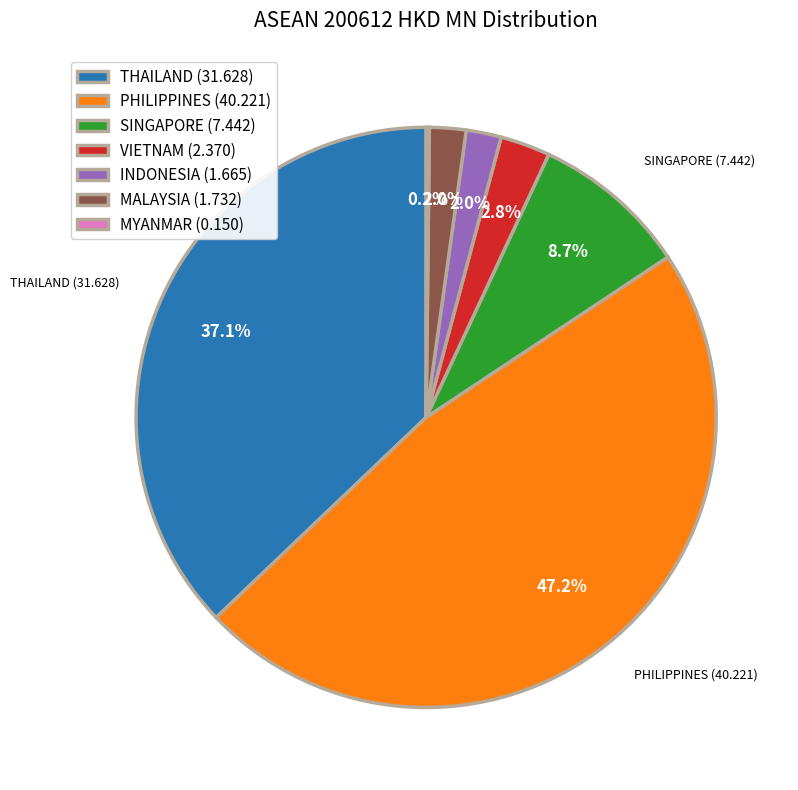

To the nearest percent, what percentage of the pie is INDONESIA?

2%